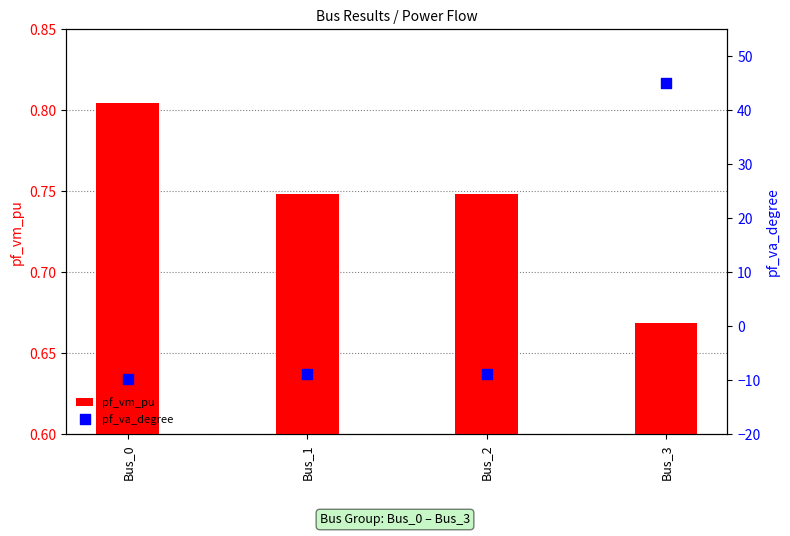

What is the total value across all series at Bus_1?

-8.2